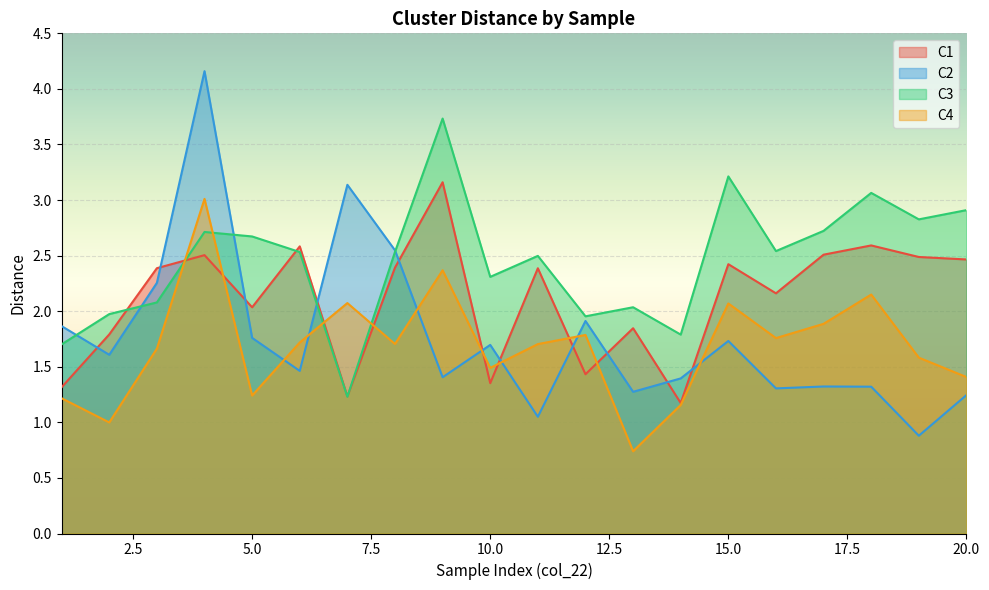

How many interior local peaks does the C3 series have?

6